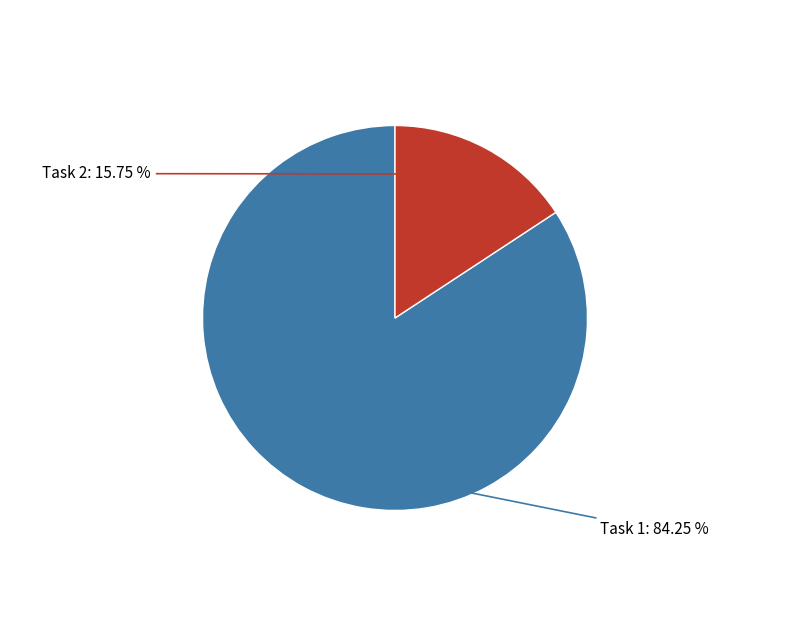

Combined, do Task 1 and Task 2 account for over 50%?

Yes